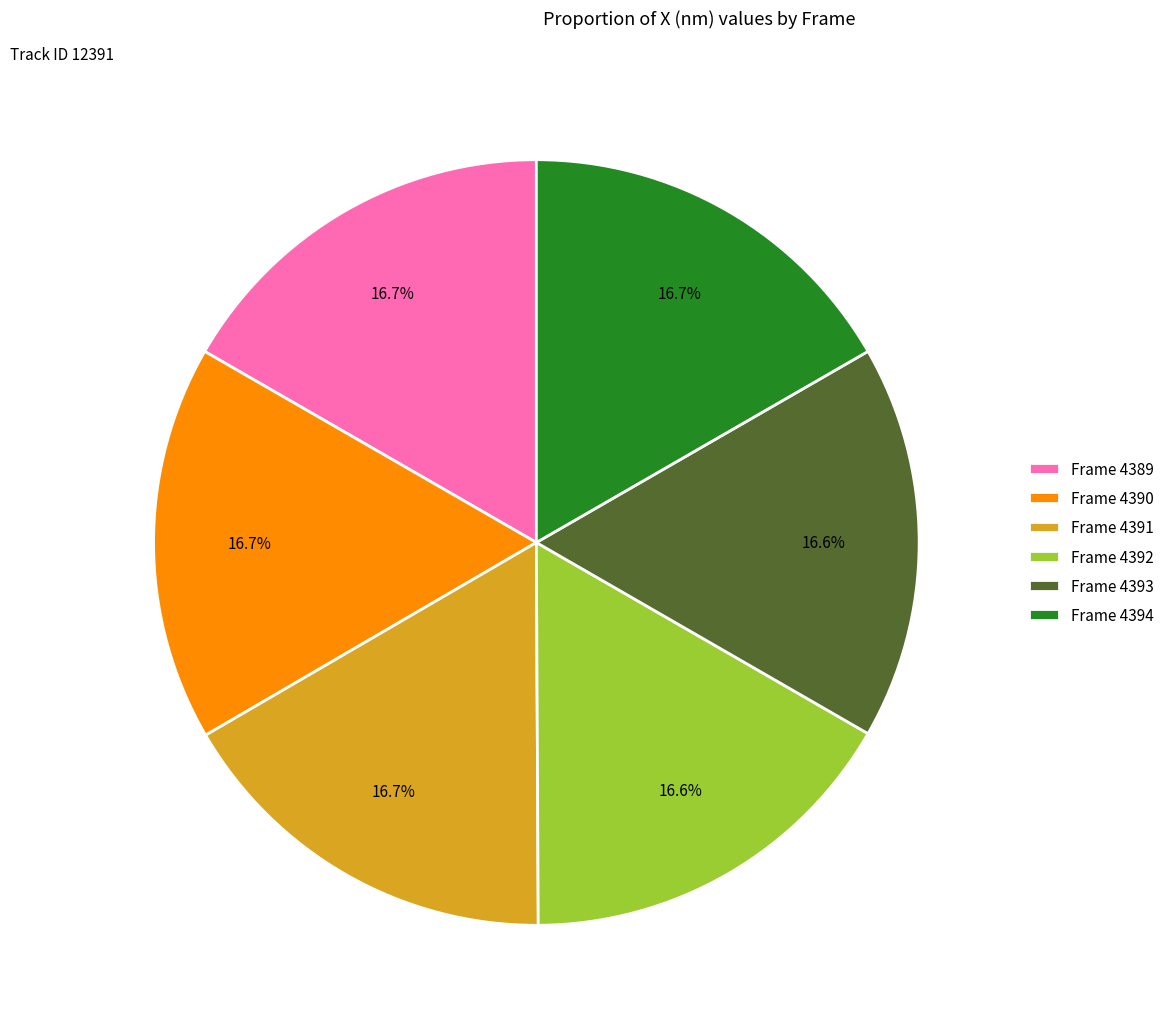

Does Frame 4391 represent more than half of the total?

No